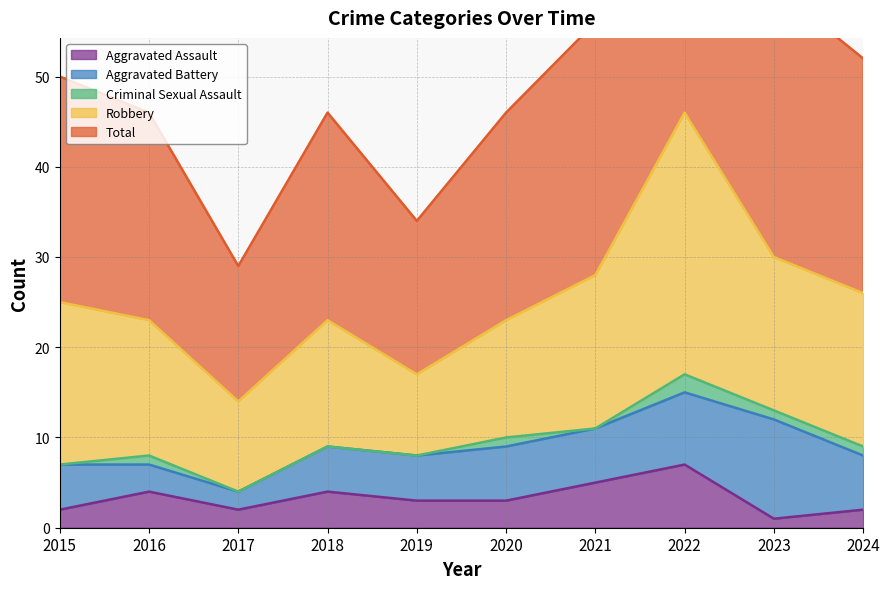

Which series has the widest spread of values?

Total